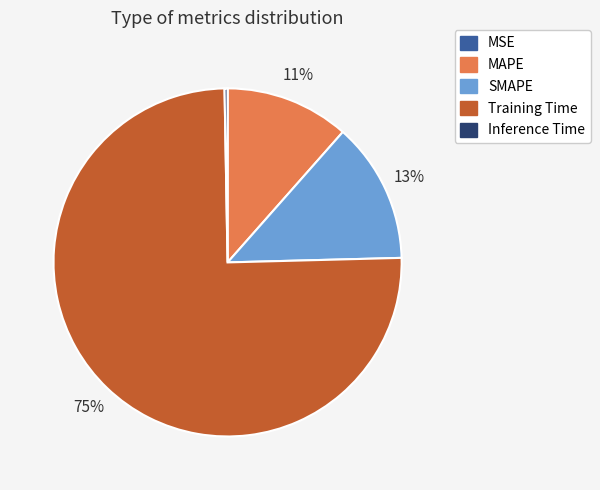

Does any single category account for the majority?

Yes